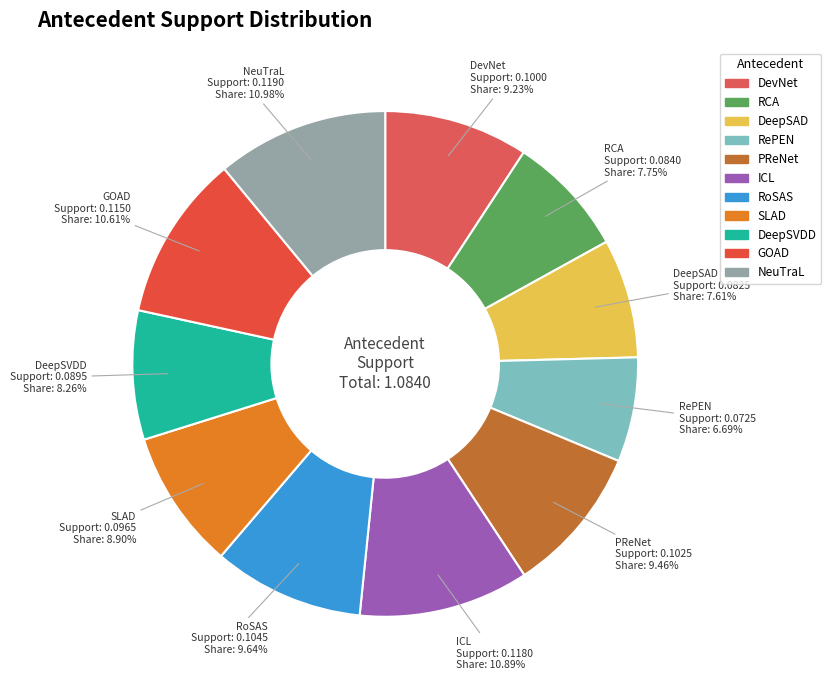

What is the smallest slice in the pie chart?

RePEN